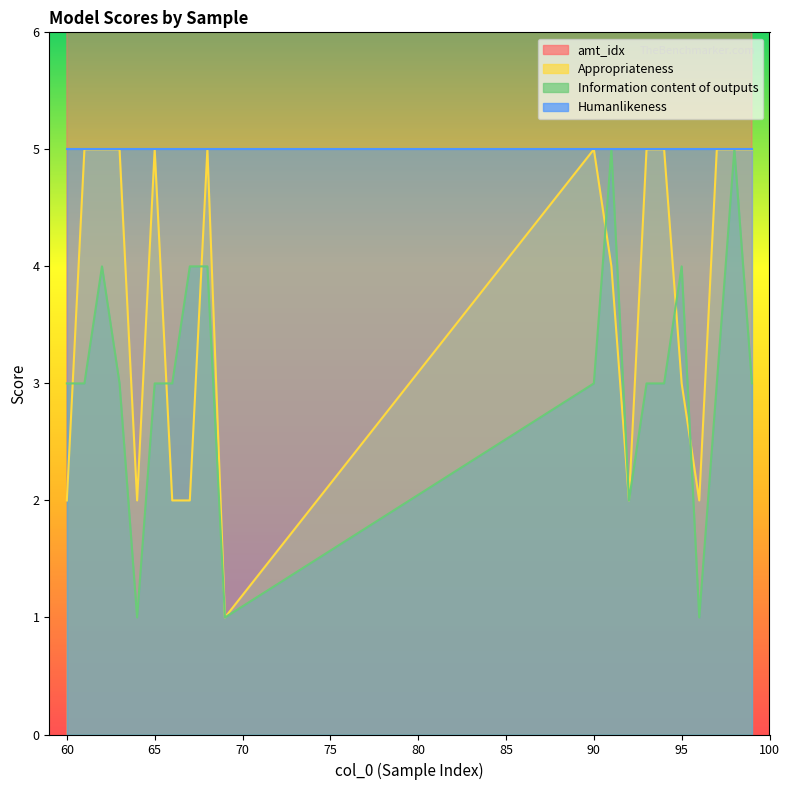

What is the total value across all series at 64?

73